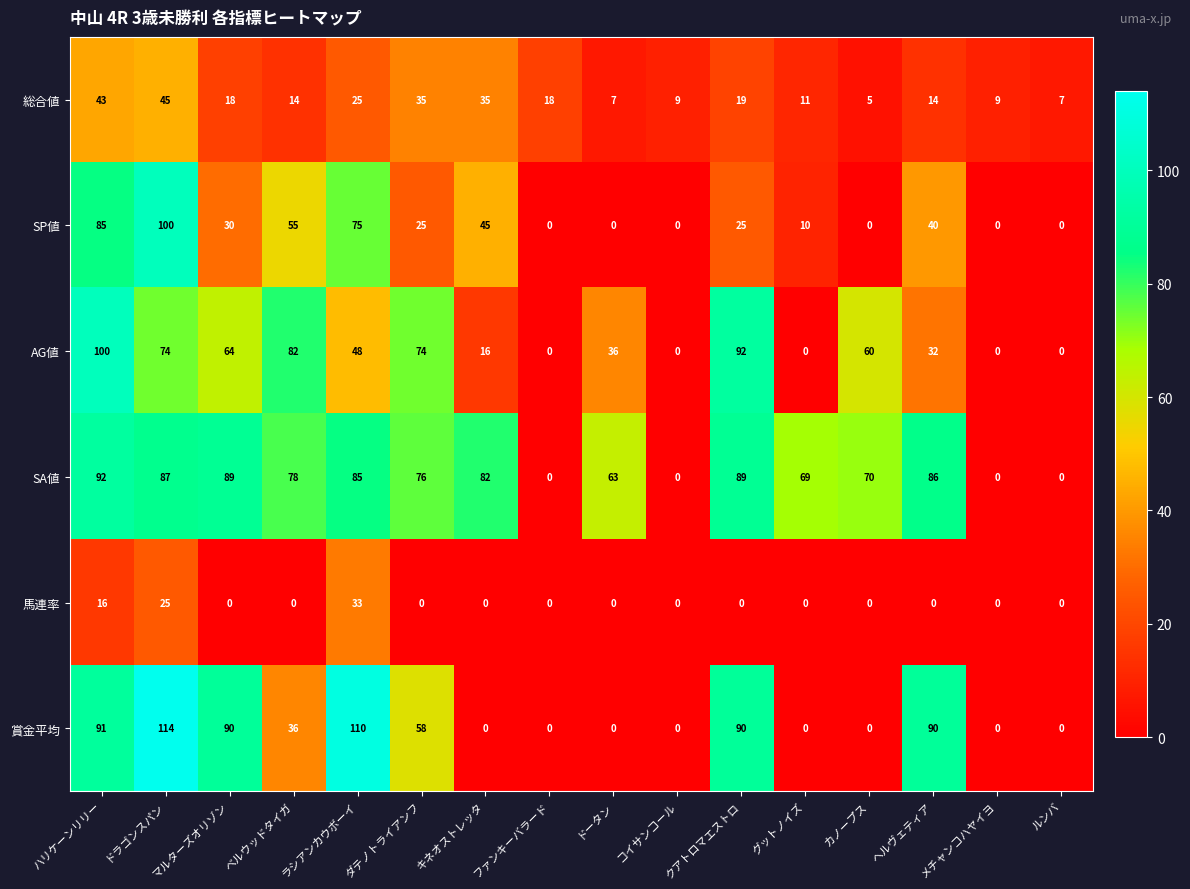

Rank the series at マルターズオリゾン from lowest to highest value.

馬連率, 総合値, SP値, AG値, SA値, 賞金平均